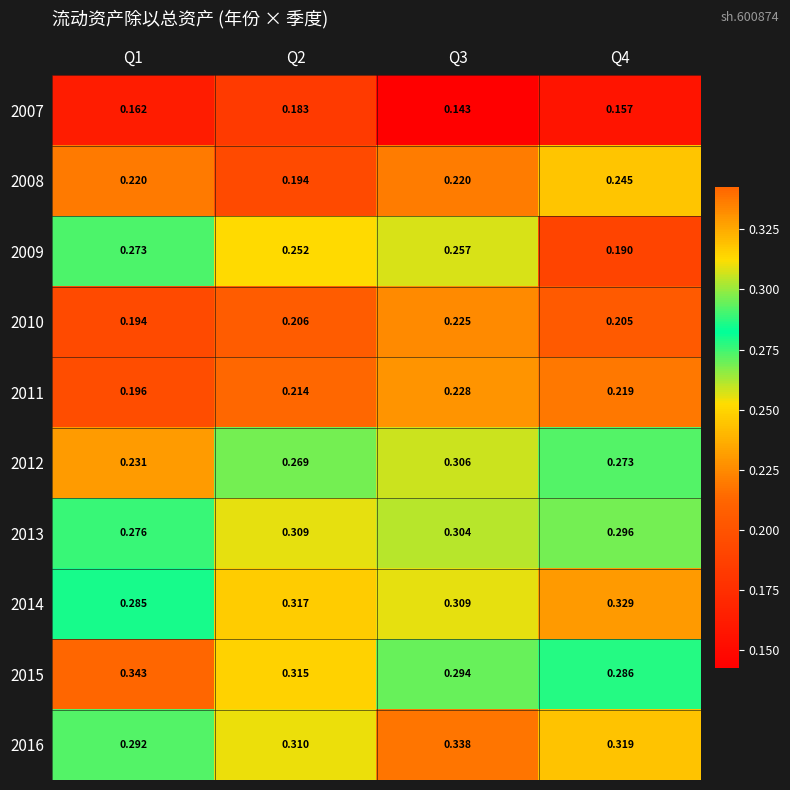

Is the value of 2016 at Q2 greater than the value of 2007 at Q4?

Yes